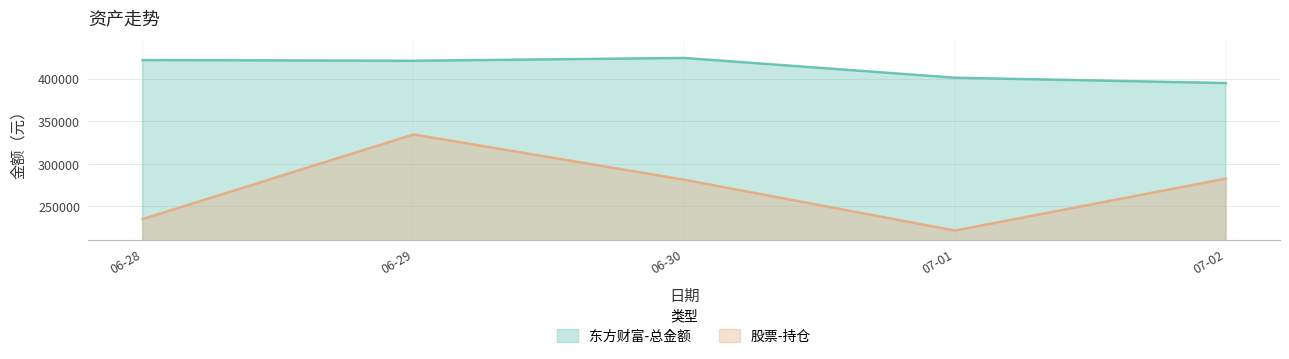

At 06-28, list the series in order from smallest to largest.

股票-持仓, 东方财富-总金额